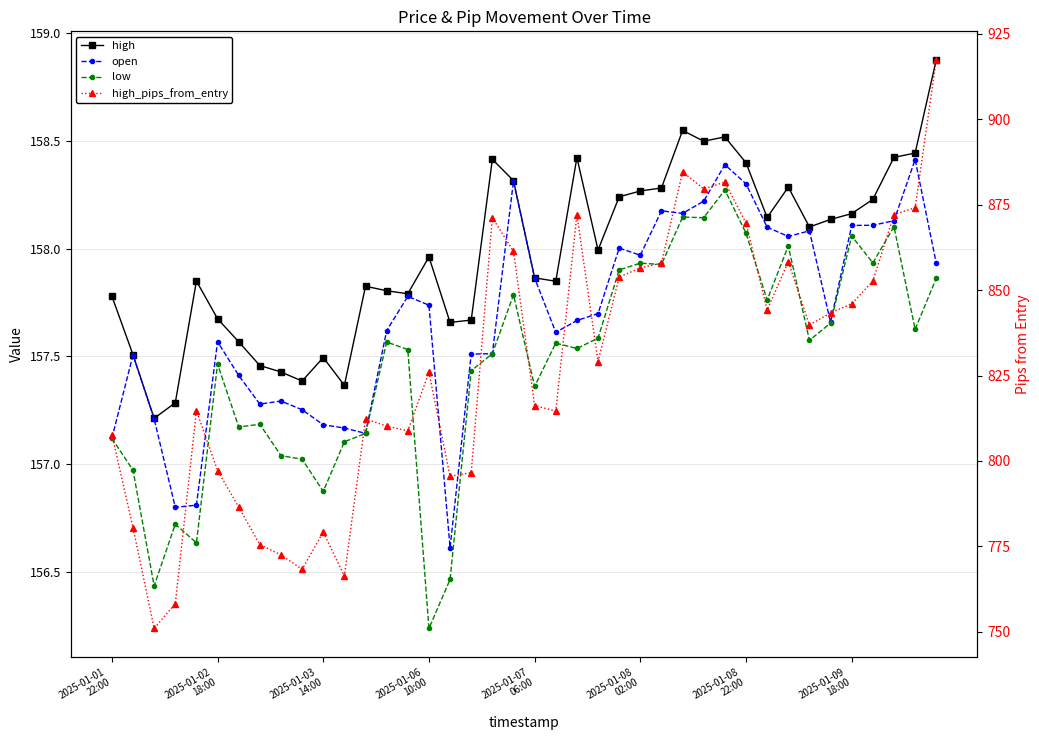

In open, how many points are lower than both neighbors (excluding endpoints)?

9